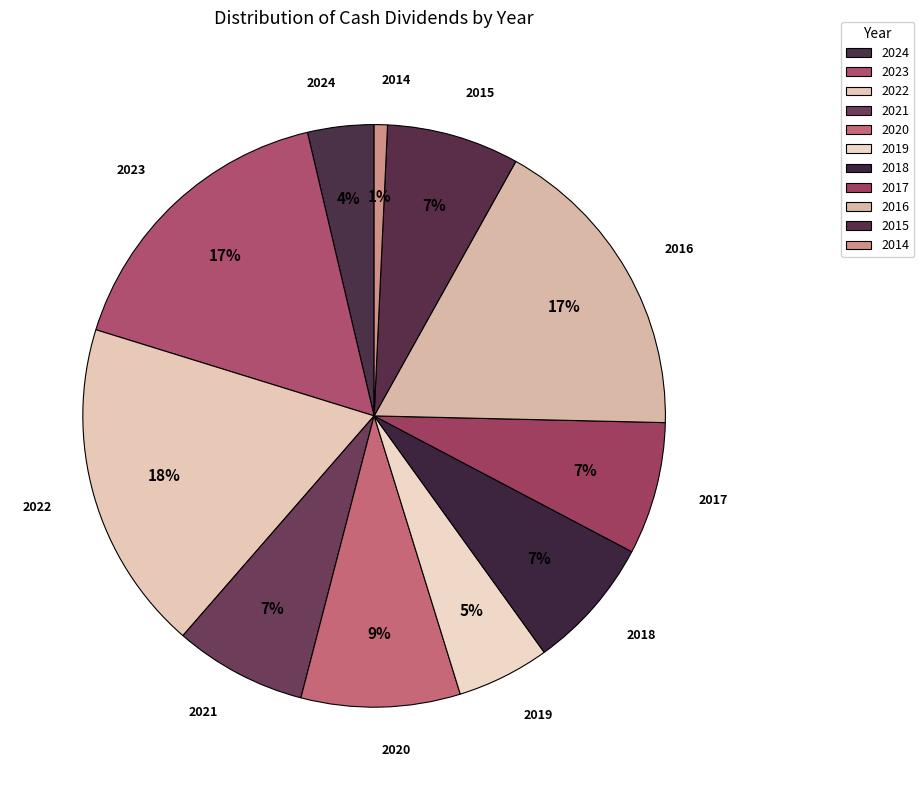

Which has a higher value, 2014 or 2017?

2017